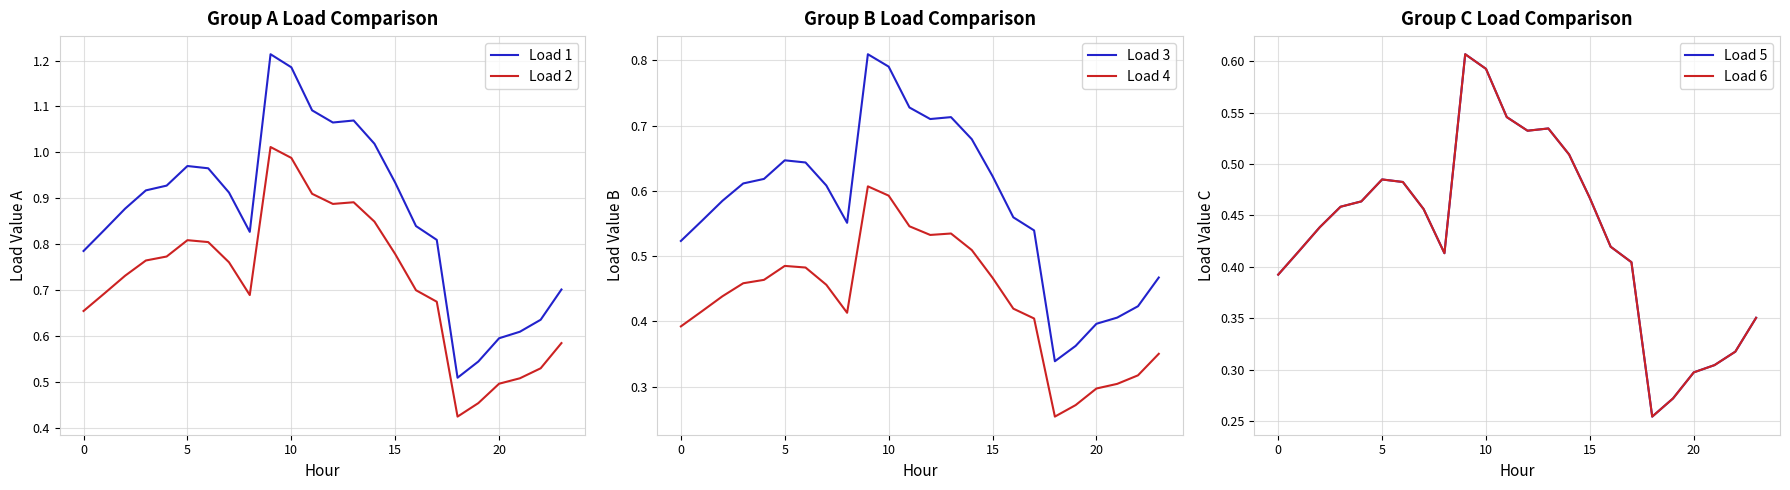

The value of Load 6 at 13 is 0.5. True or false?

True